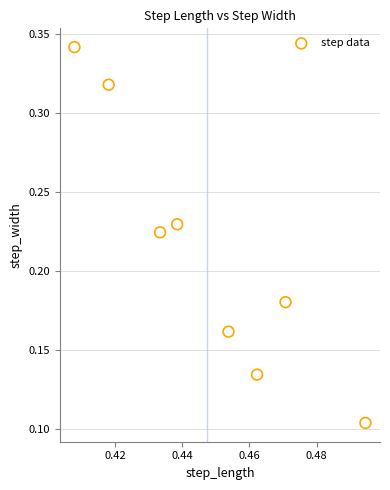

What is the average X value?

0.4